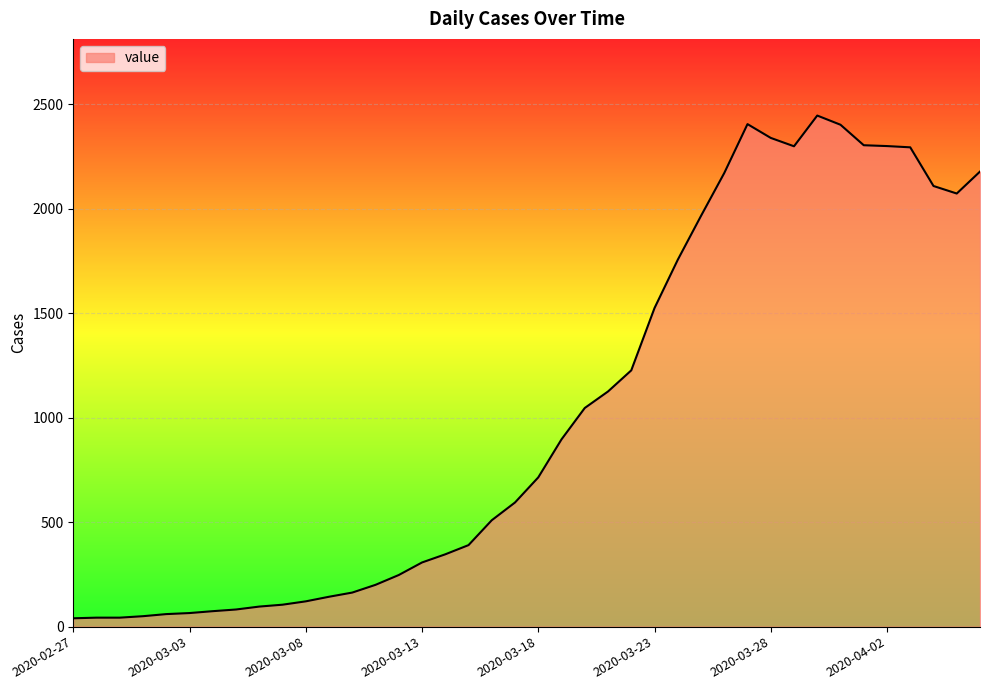

What is the difference between the maximum and minimum values?

2405